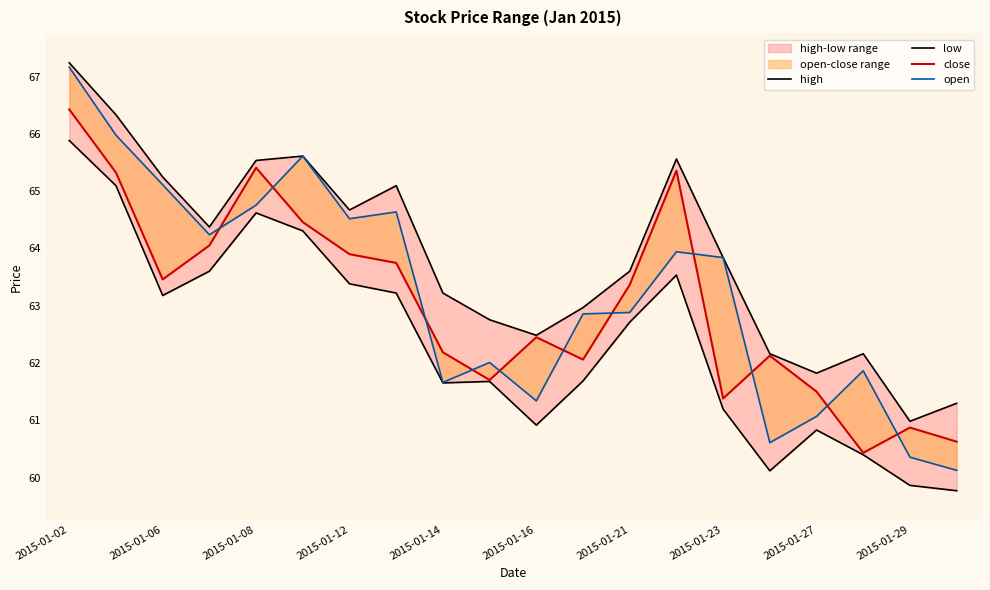

True or false: high and open cross at least once.

False